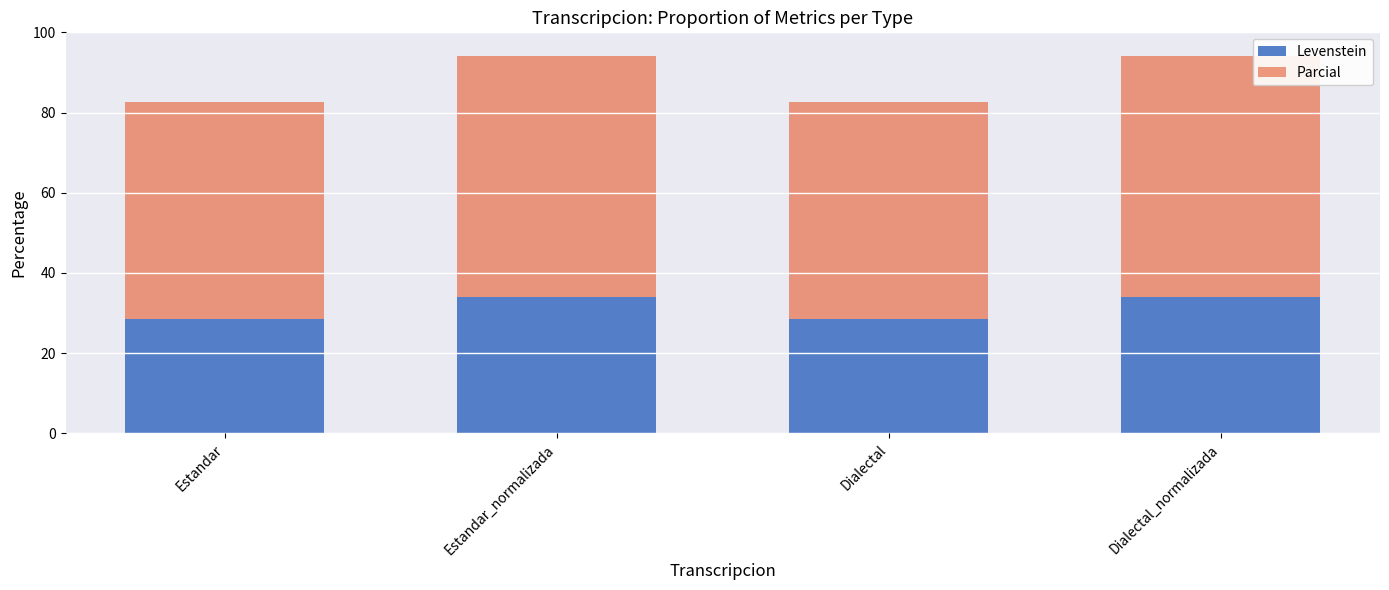

Are the bars horizontal?

No